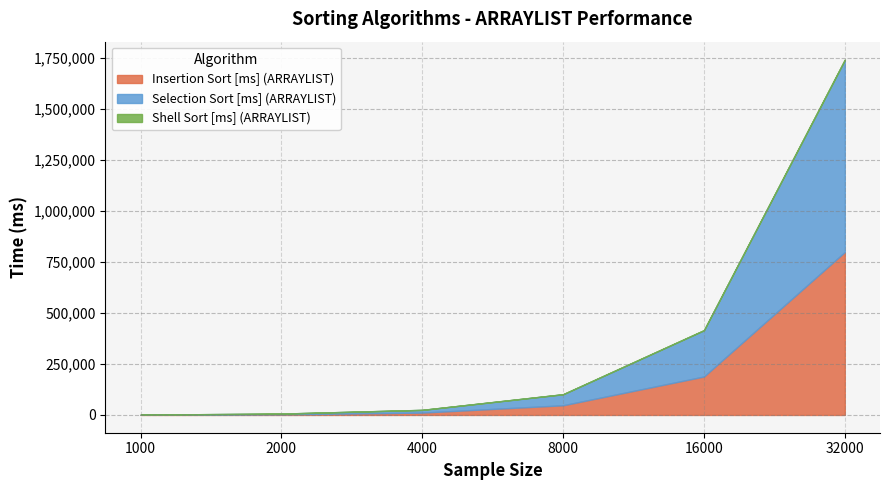

What is the value of the Shell Sort [ms] (ARRAYLIST) point at the 1st from the left?

46.9